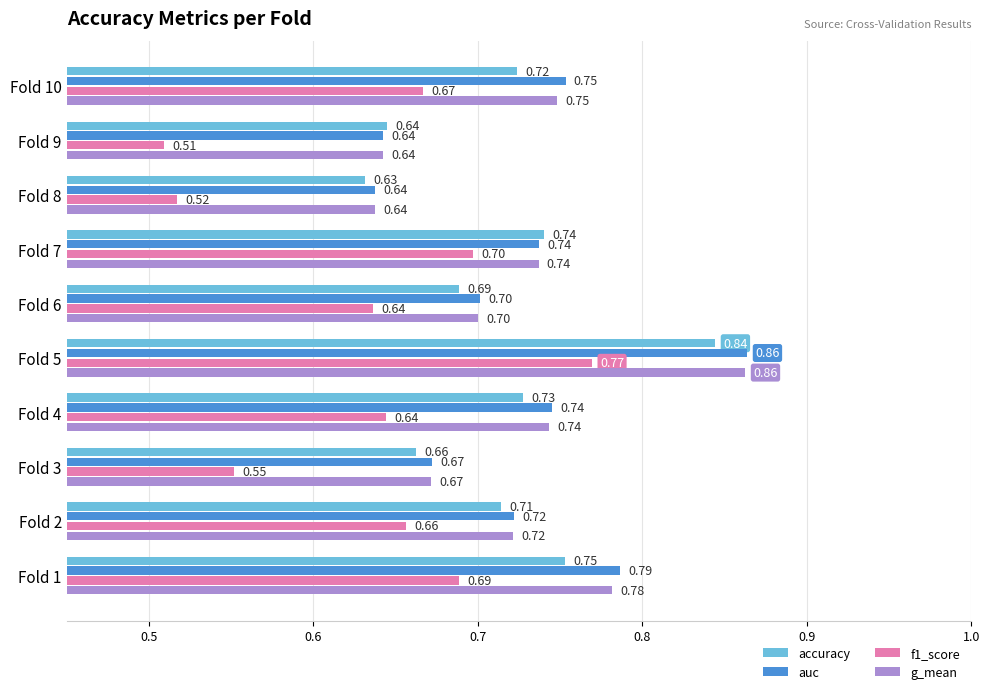

Which category has the highest value across all series?

Fold 5